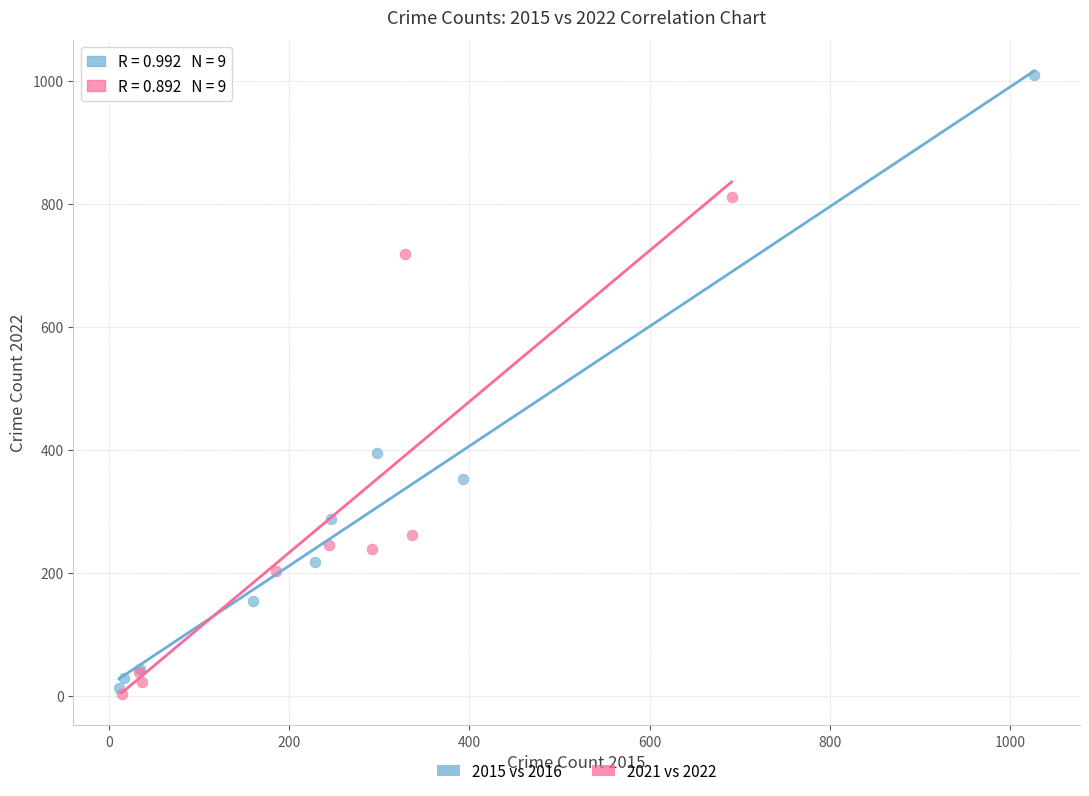

Which series has the widest spread of Y values?

2015 vs 2016